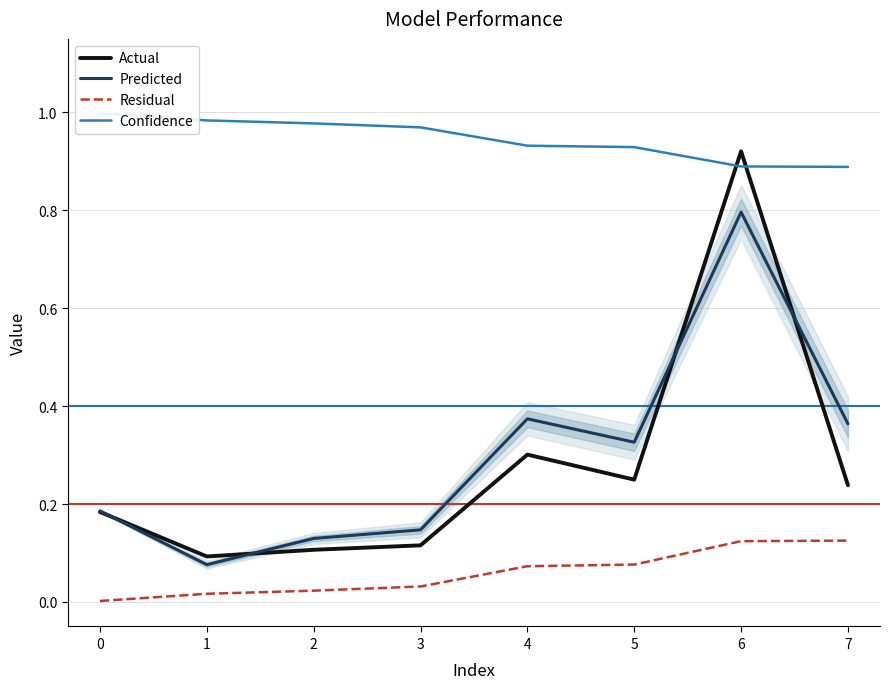

Where is Actual nearest to the value 0?

1